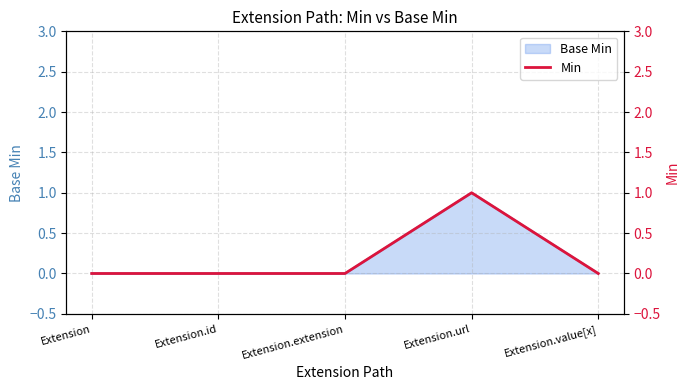

What is the label of the 3rd point from the right?

Extension.extension